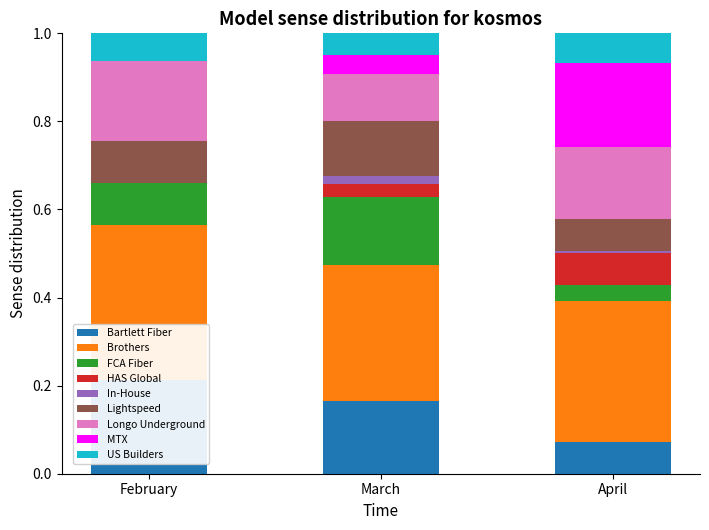

At how many categories does at least one series exceed 0?

3